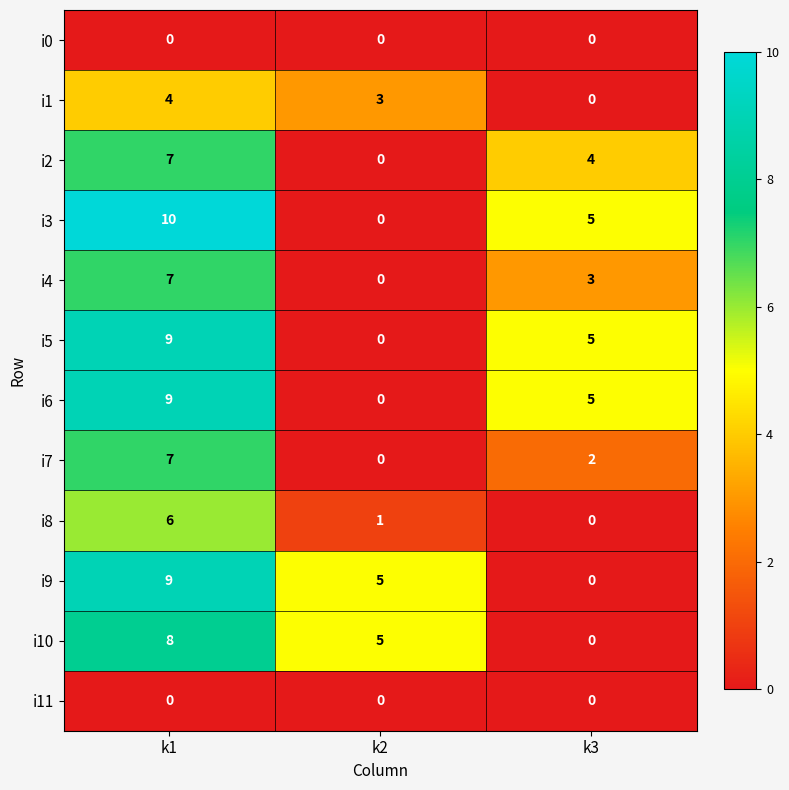

At how many categories does at least one series exceed 6?

1